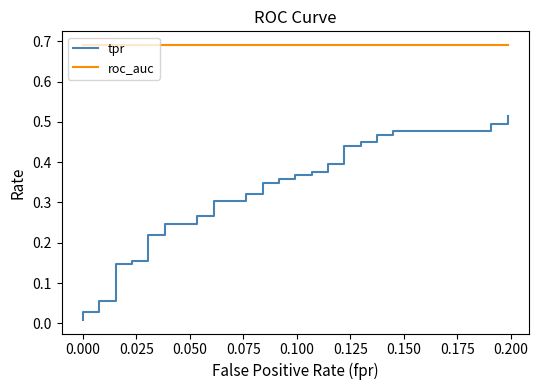

What is the value of the tpr point at the 37th from the left?

0.5